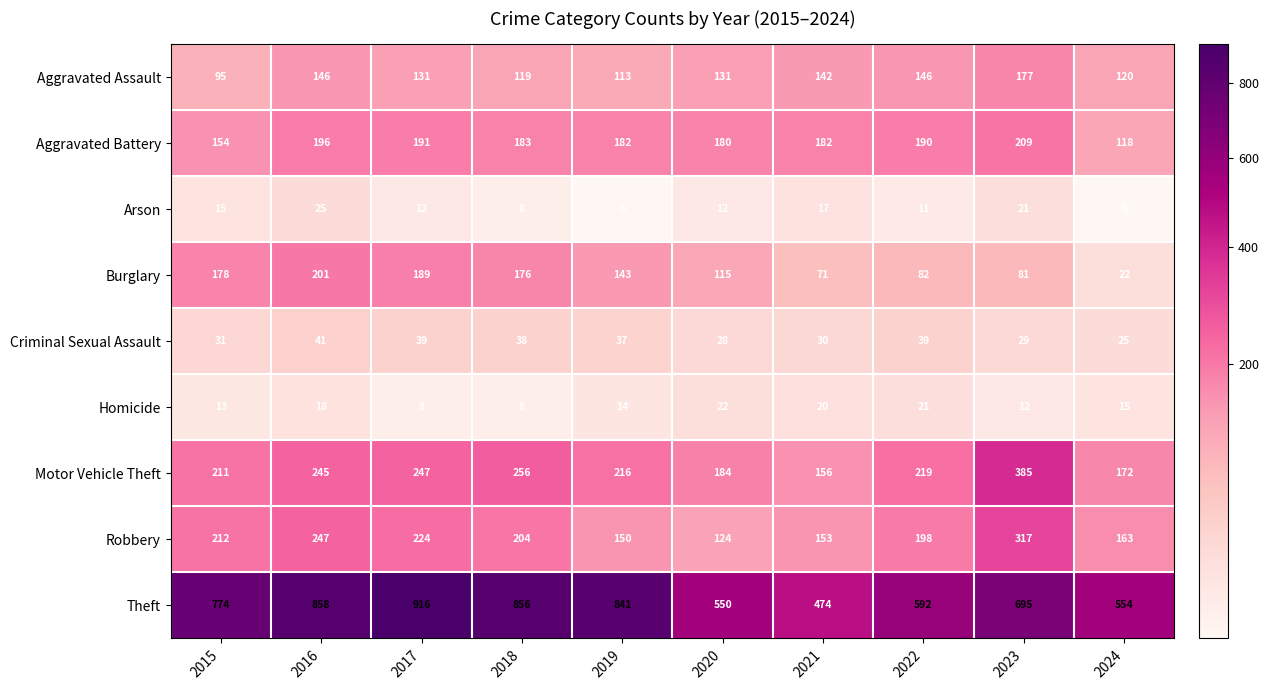

What is the maximum value shown in the chart?

916